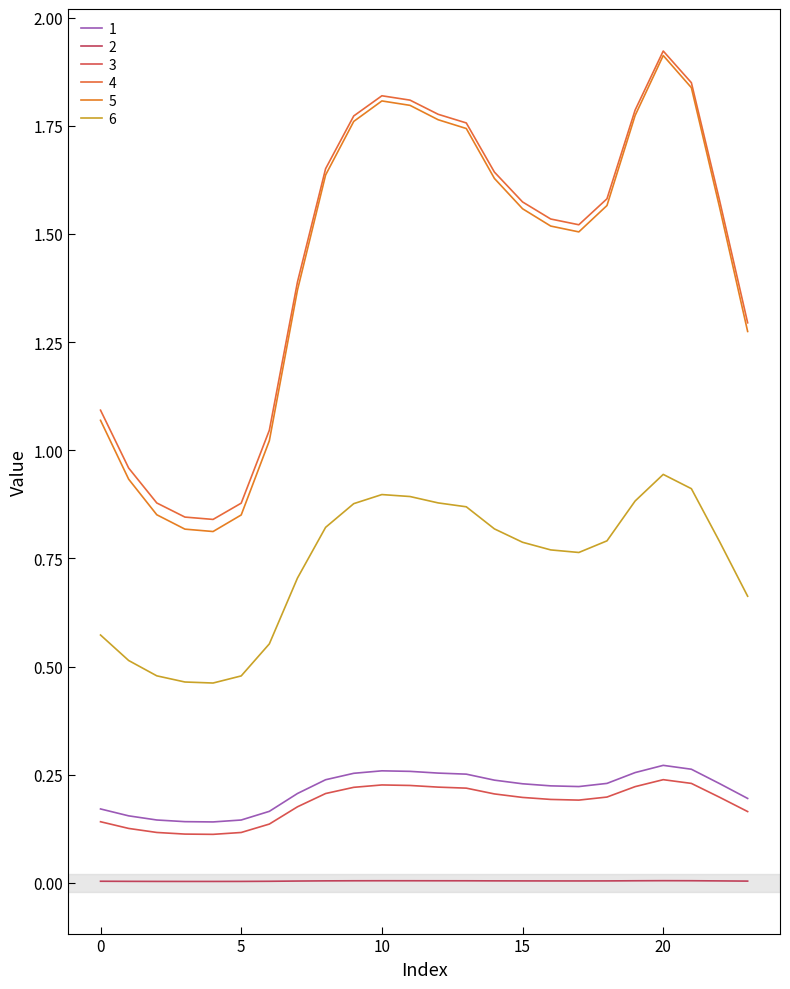

True or false: 1 and 5 cross at least once.

False